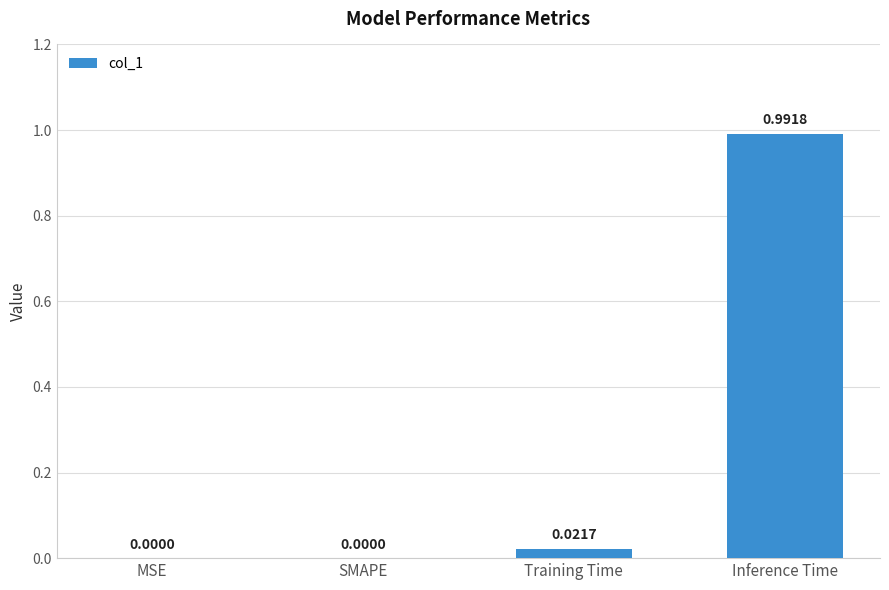

Which label corresponds to the largest value in the chart?

Inference Time